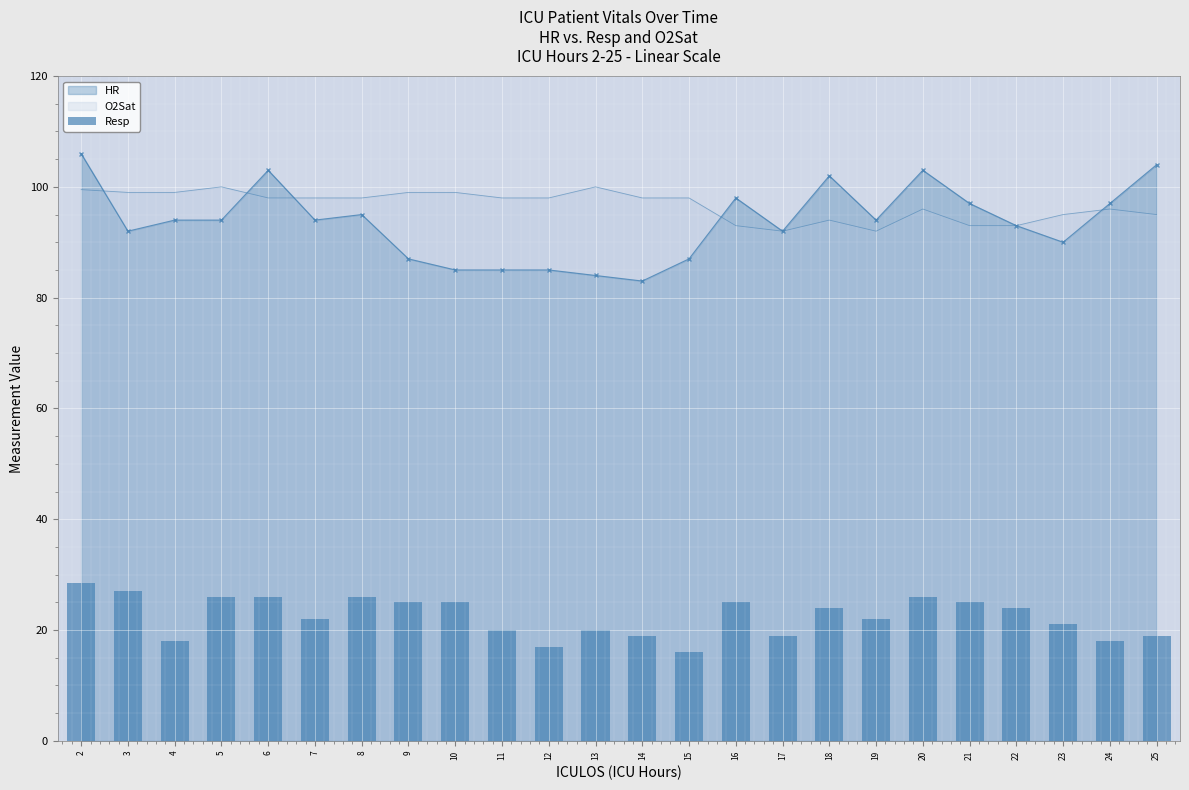

What is the minimum value shown in the chart?

16.0